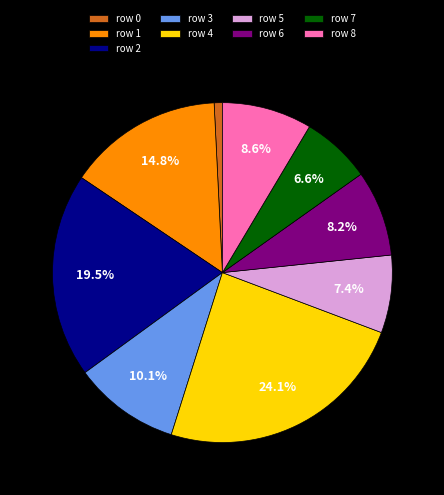

Between row 3 and row 0, which is larger?

row 3